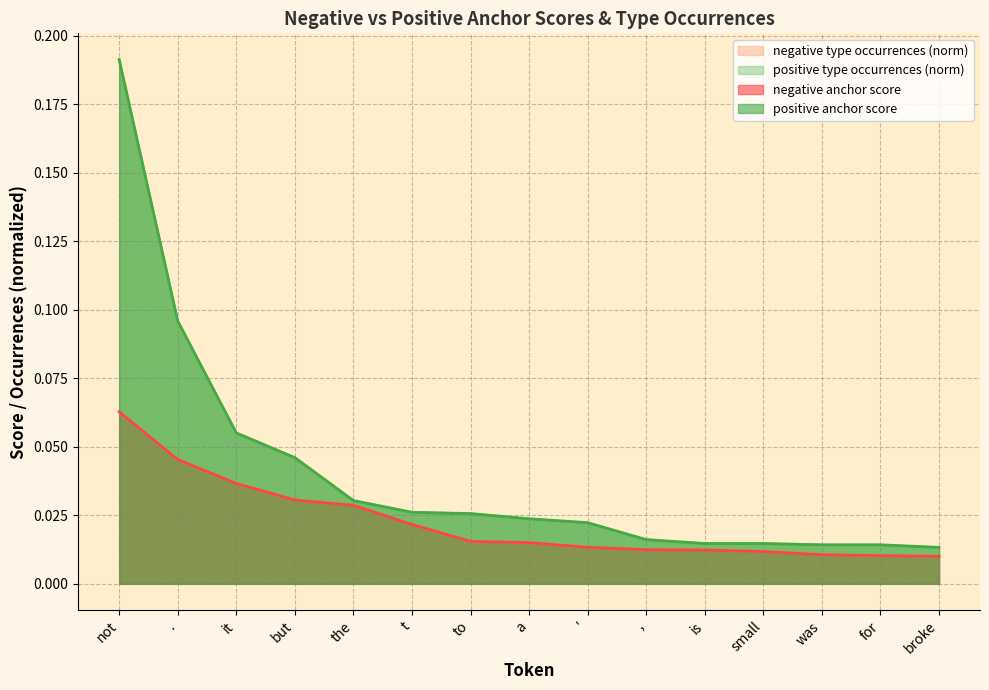

True or false: negative anchor score and positive anchor score cross at least once.

False